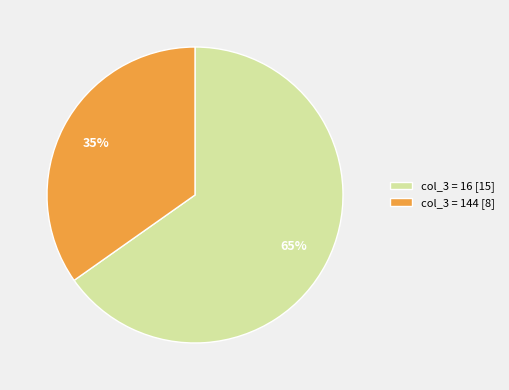

How many segments does this pie chart have?

2